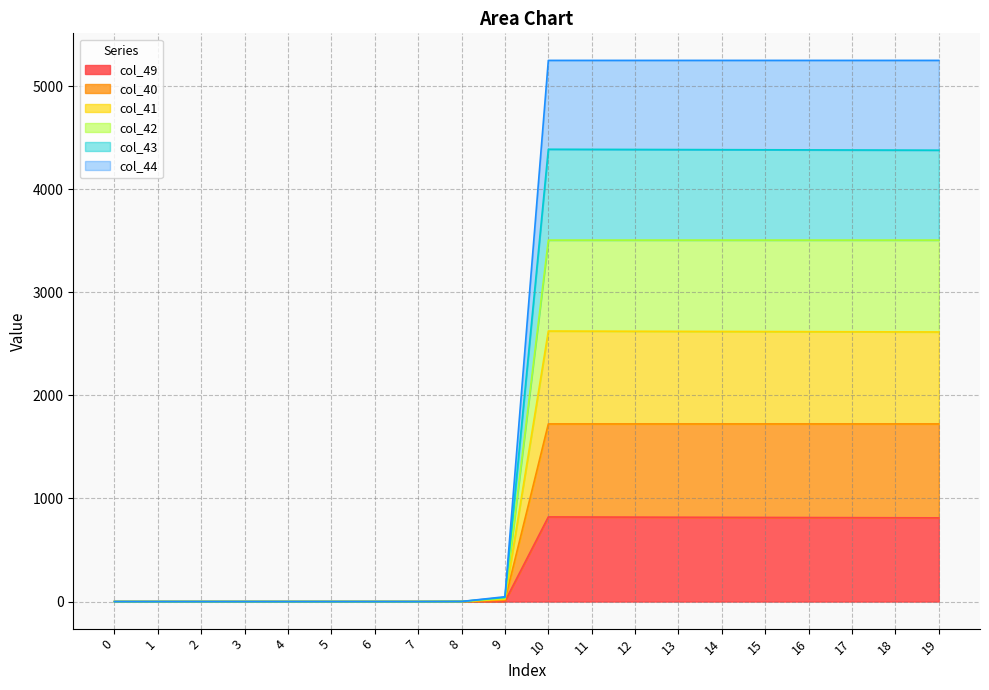

Does the chart have visible grid lines?

Yes